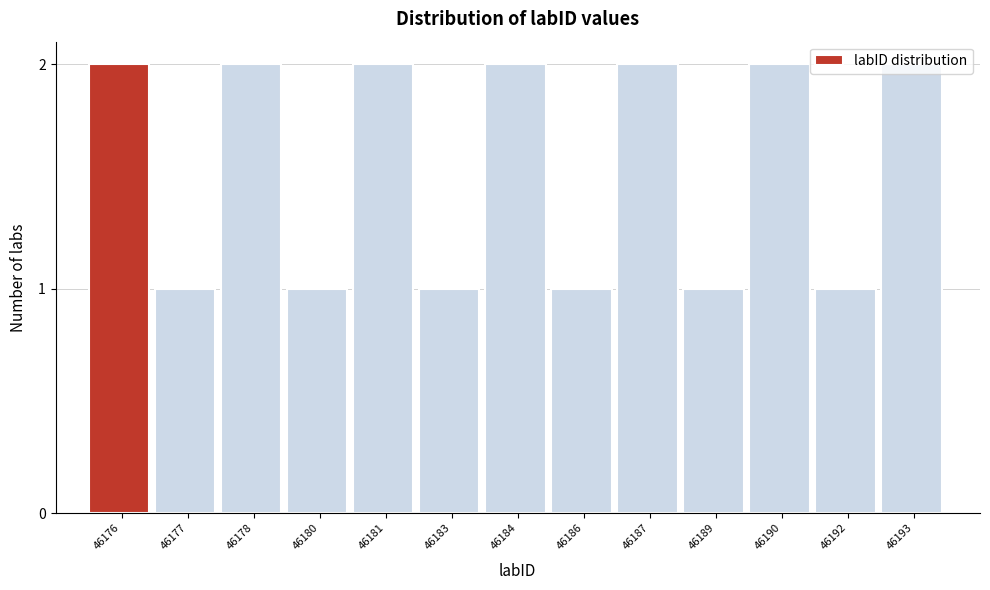

True or false: the data shows 1 at 46186.

True